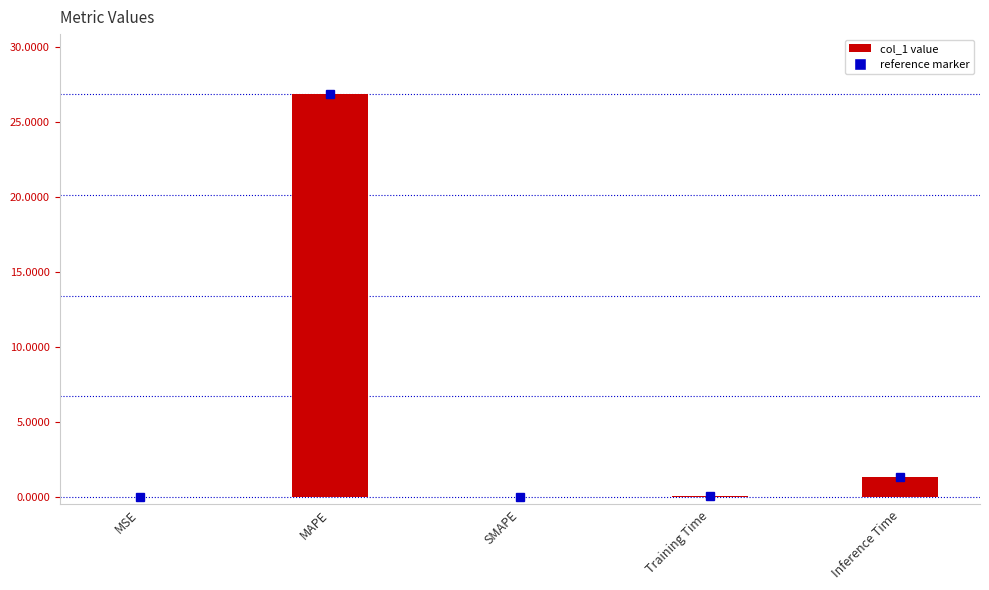

Where is the data nearest to the value 13?

Inference Time